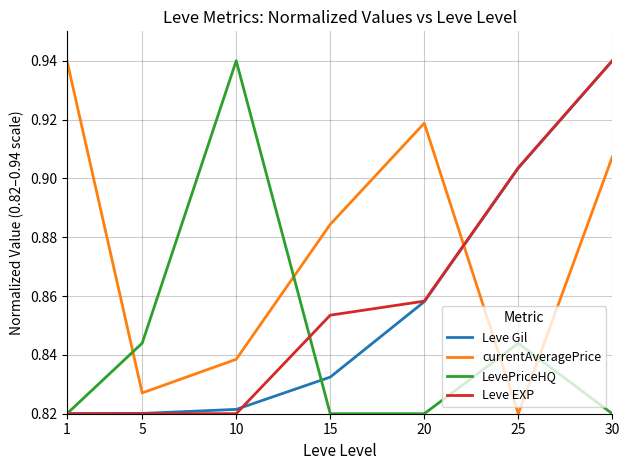

At which category is the sum across all series the highest?

30